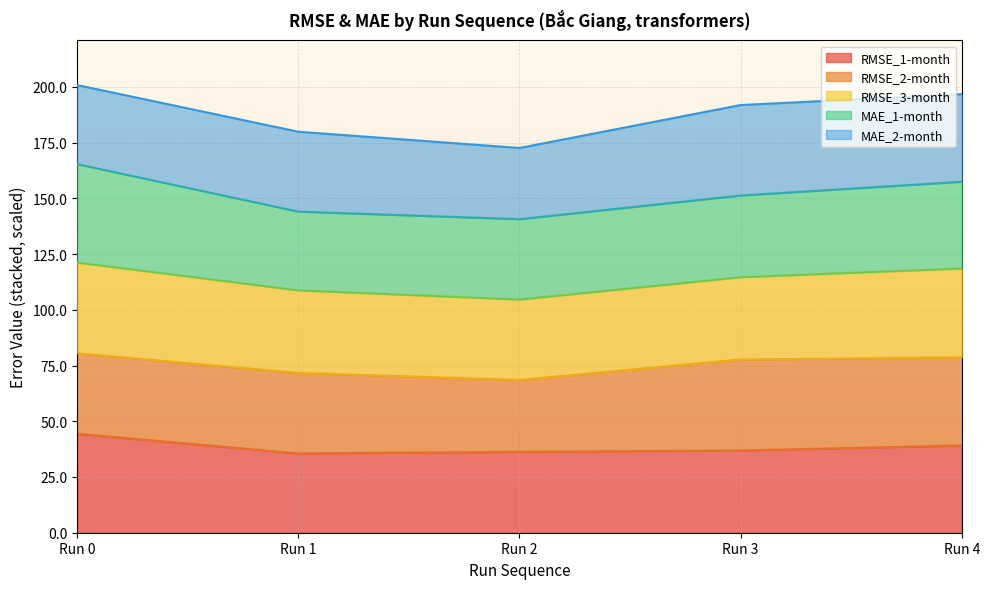

Where is MAE_2-month nearest to the value 36?

Run 1